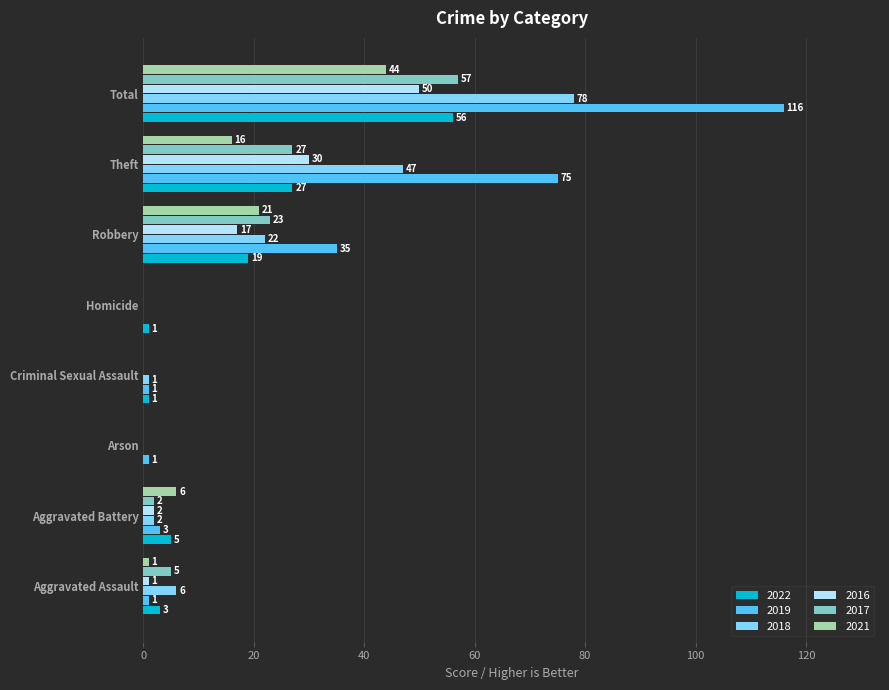

What is the sum of the 2022 values at Robbery and Arson?

19